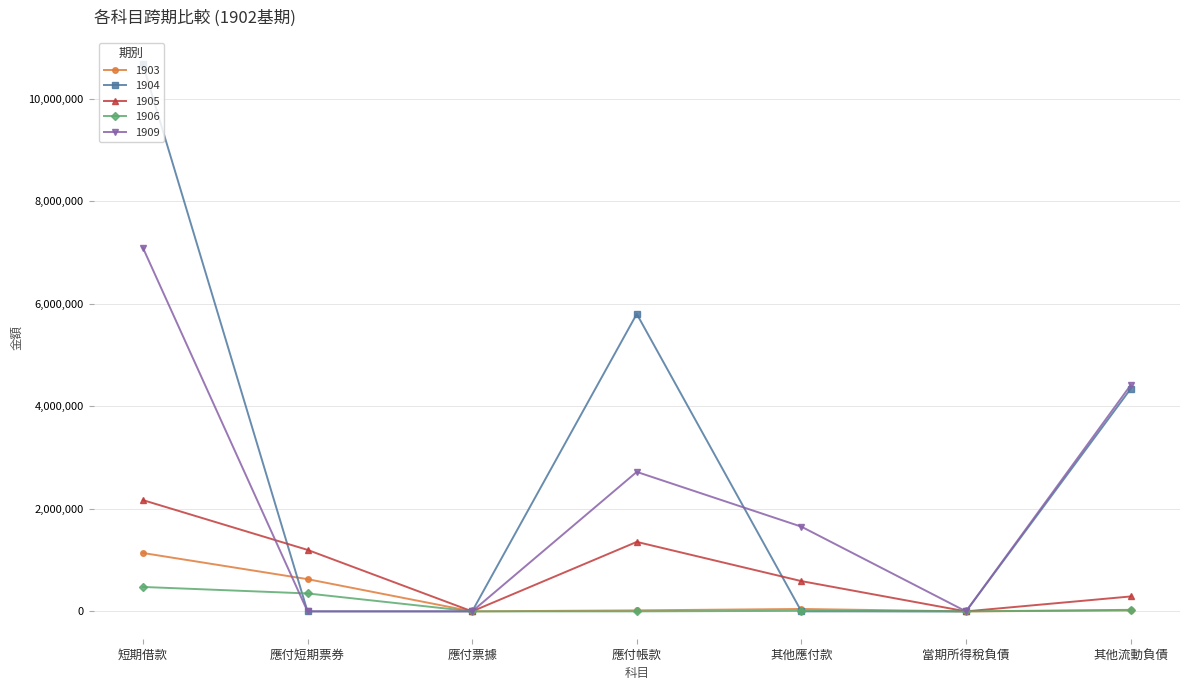

What is the label of the 7th point from the right?

短期借款